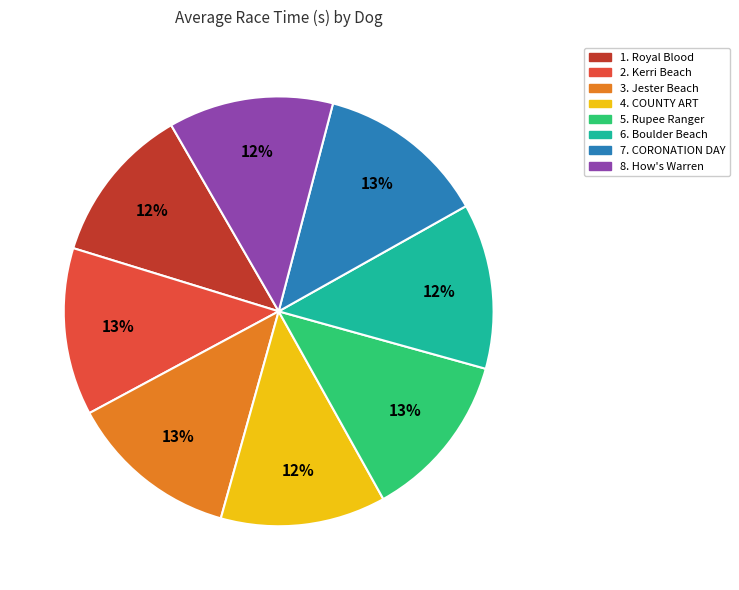

How many segments does this pie chart have?

8